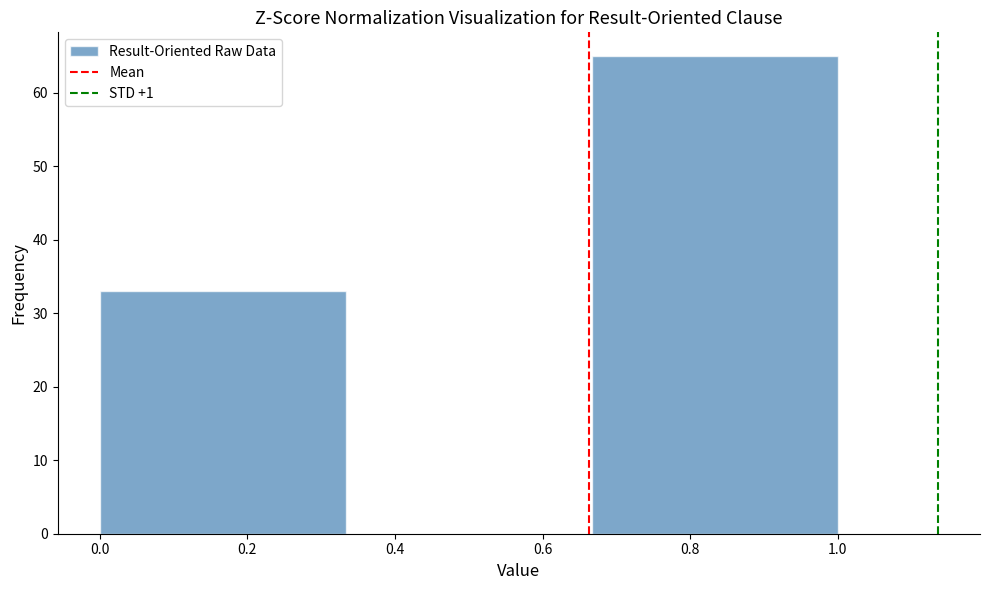

Reading left to right, transcribe this chart: for each bar, give the range it covers on the x-axis and its height. Neither the bar edges nor the heights are printed on the chart, so give them approximately, as read against the axes.

0.00 to 0.34: 33
0.34 to 0.66: 0
0.66 to 1.00: 65